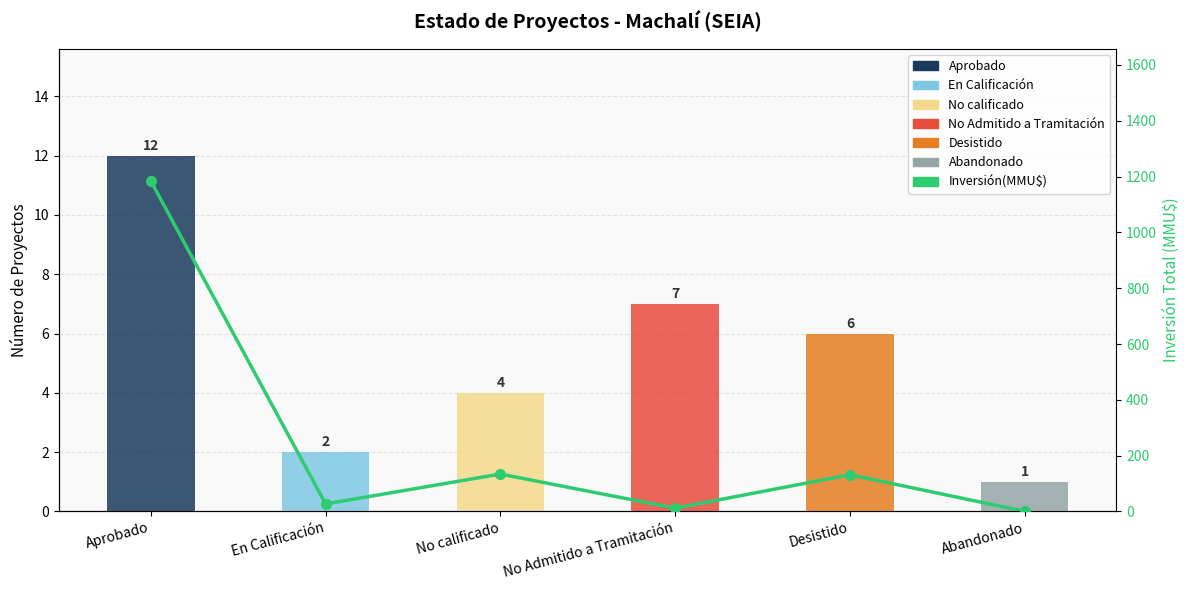

The value at No calificado is 192.6. True or false?

False